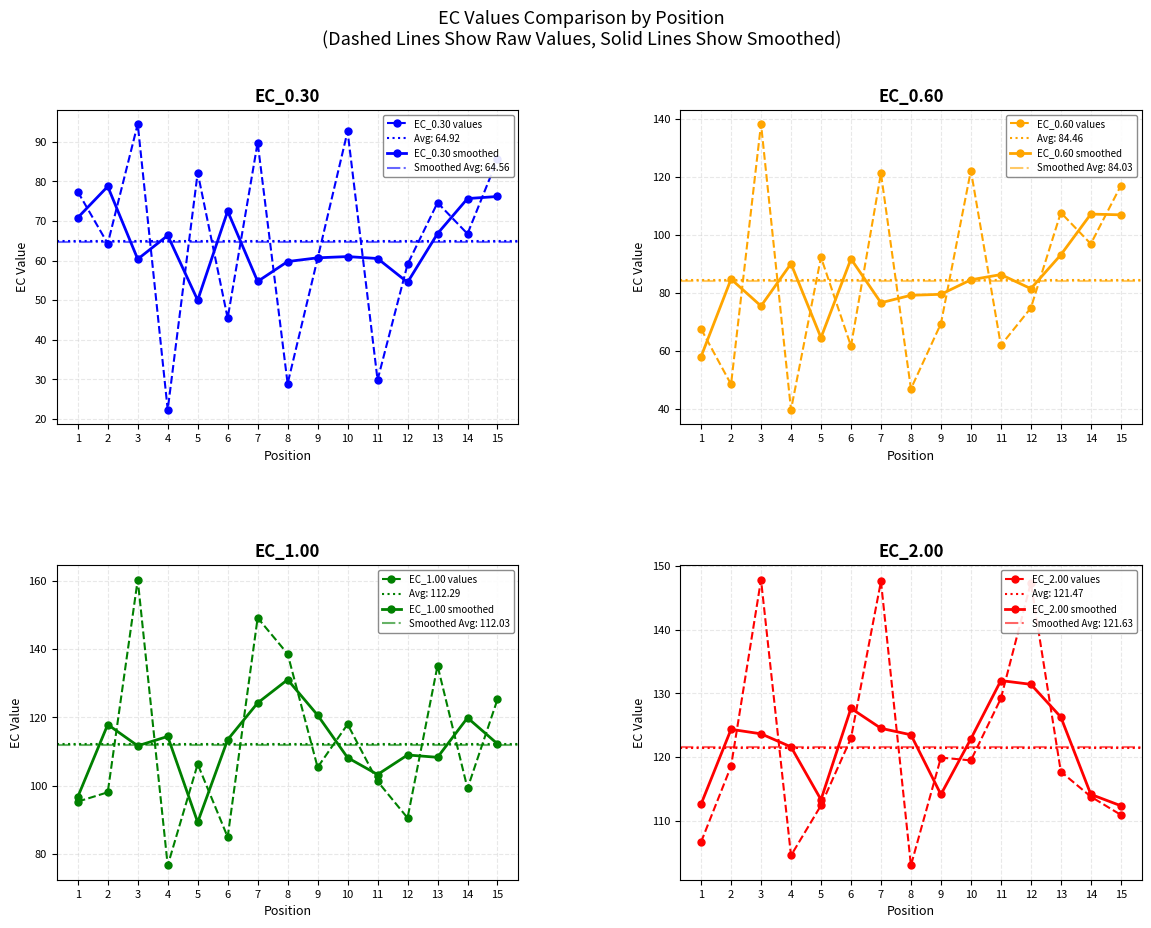

What is the difference between the maximum and minimum values in the EC_0.30 series?

72.1